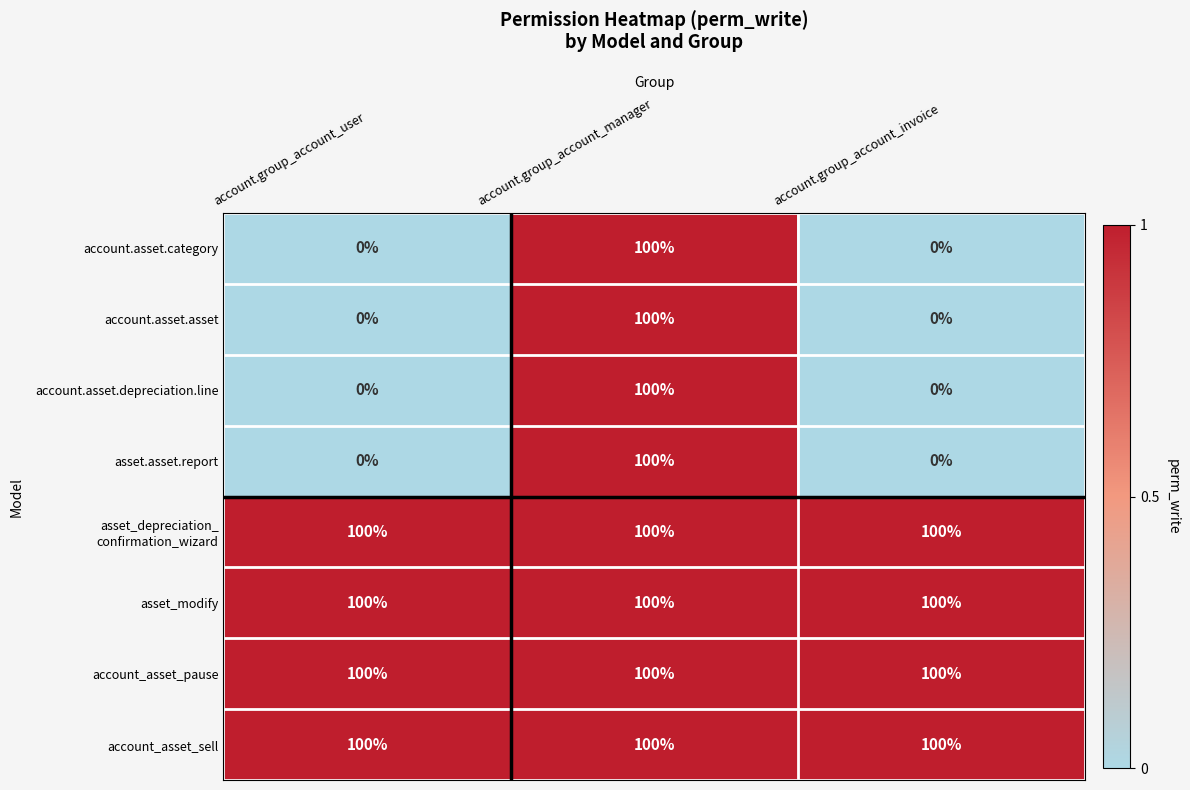

Count the account.asset.depreciation.line values in the range 0 to 100.

3